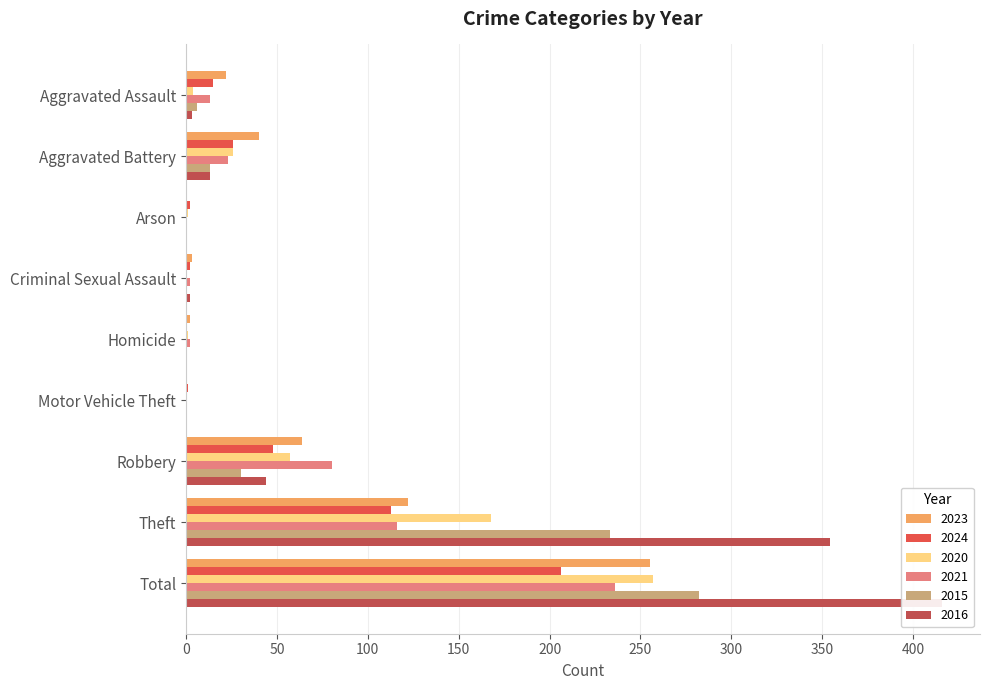

Which series has the largest total across all categories?

2016